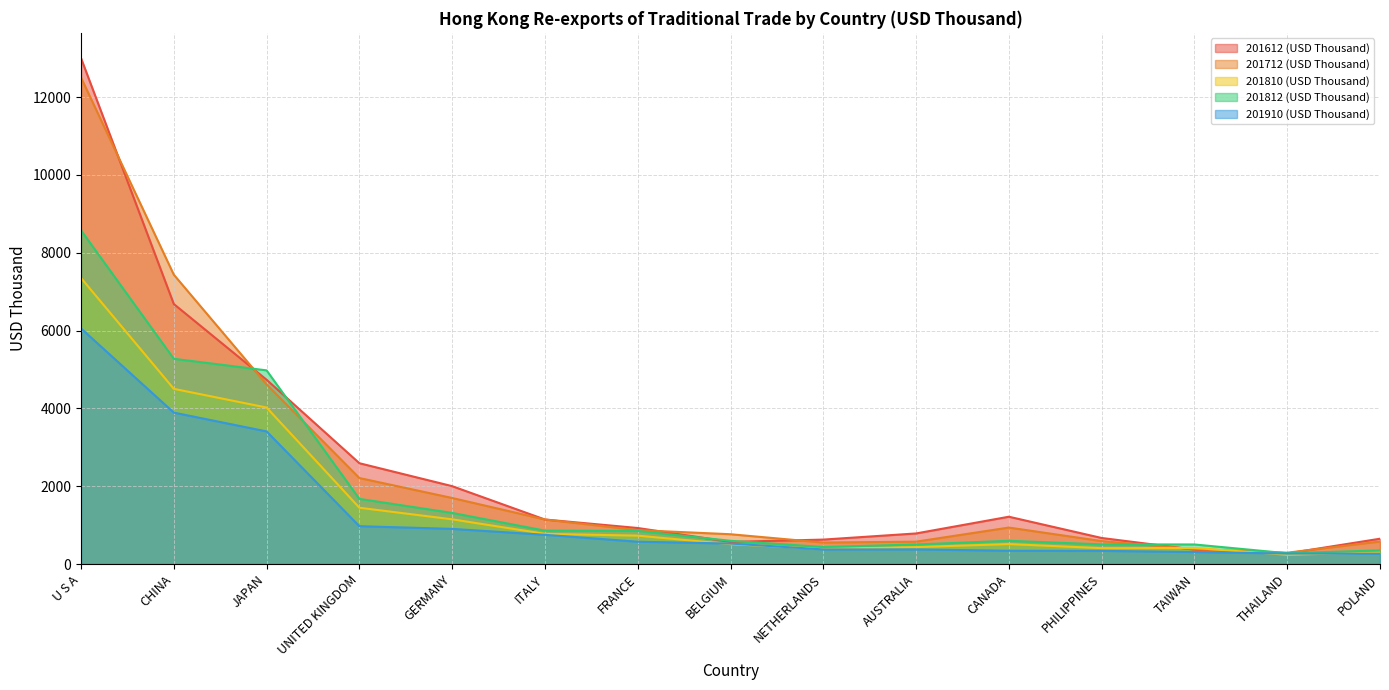

At how many categories does at least one series exceed 12226?

1